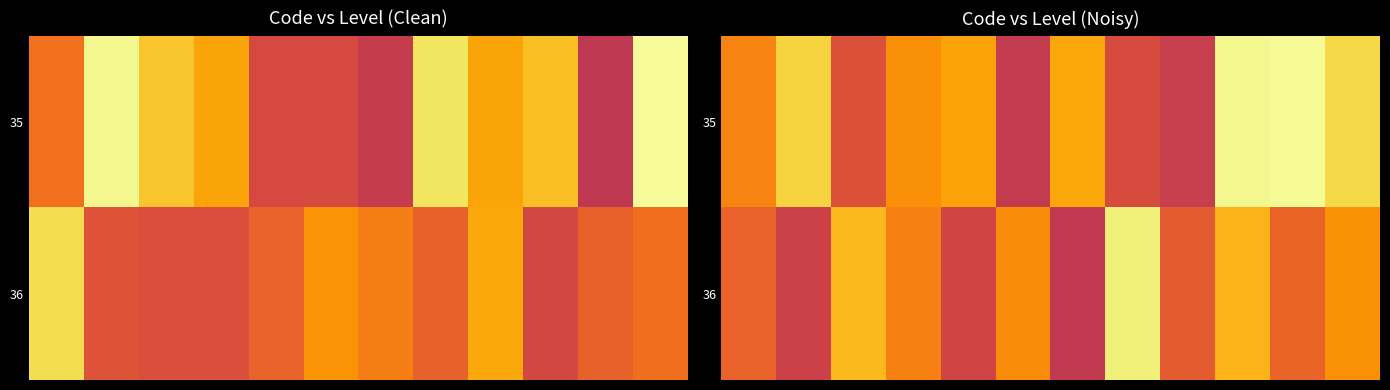

What is the difference between the maximum and second lowest values in the 36 series?

0.4